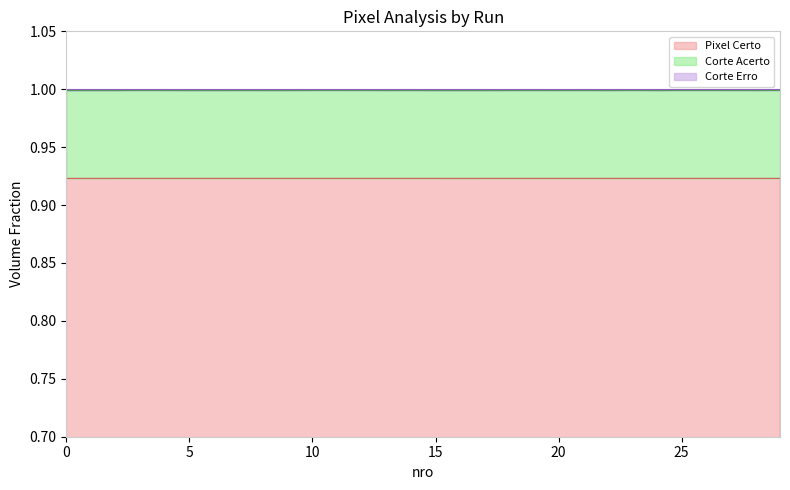

Does the chart have visible grid lines?

No